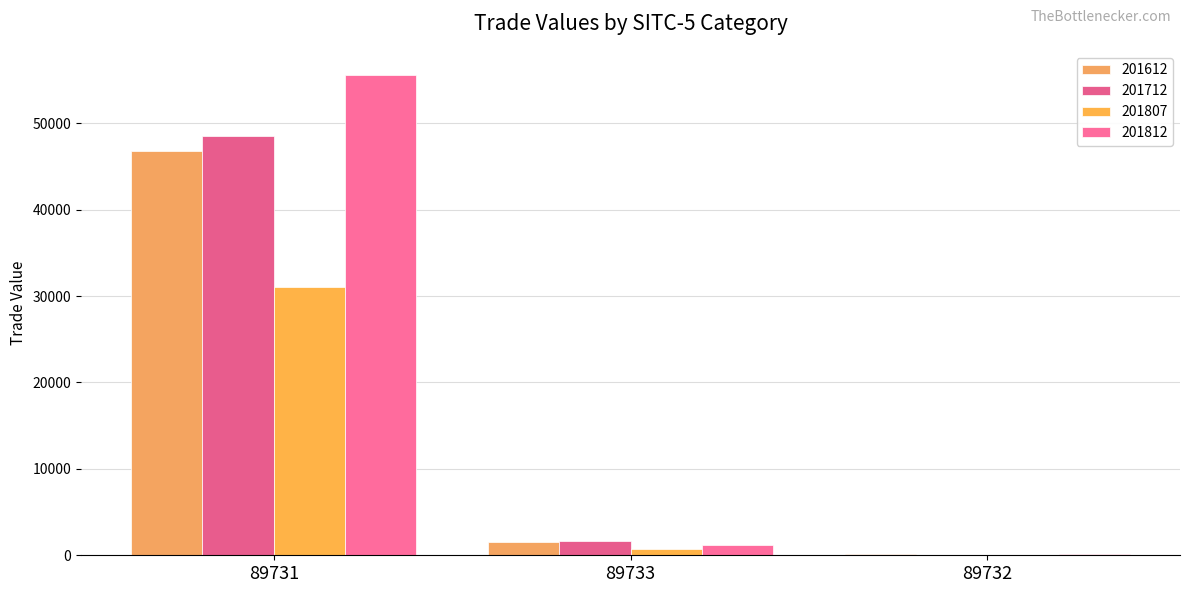

Which category has the highest value in the 201712 series?

89731